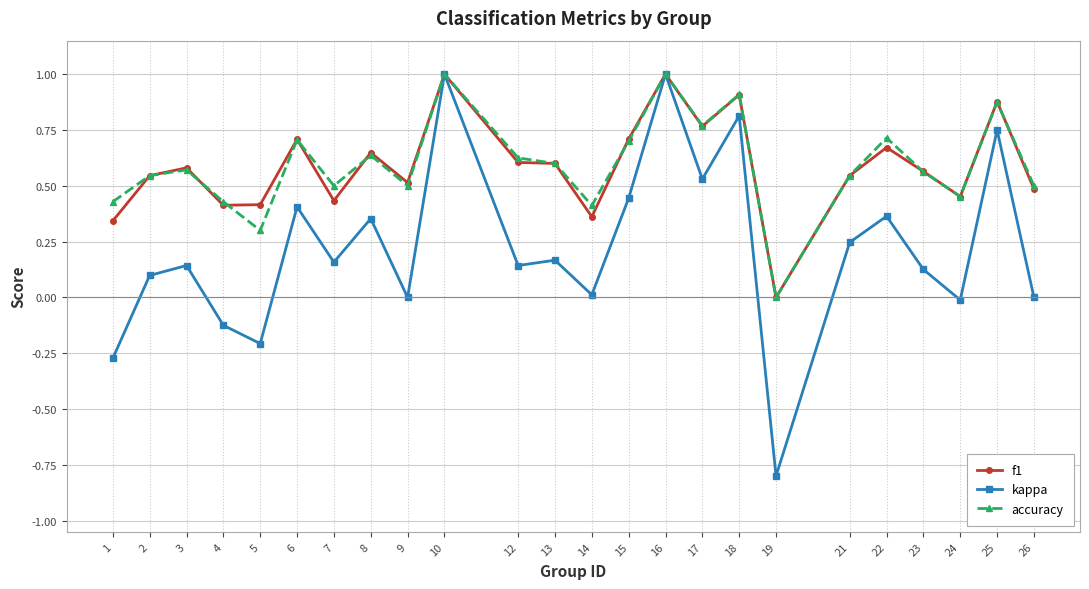

True or false: f1 has more than 2 points higher than both neighbors.

True